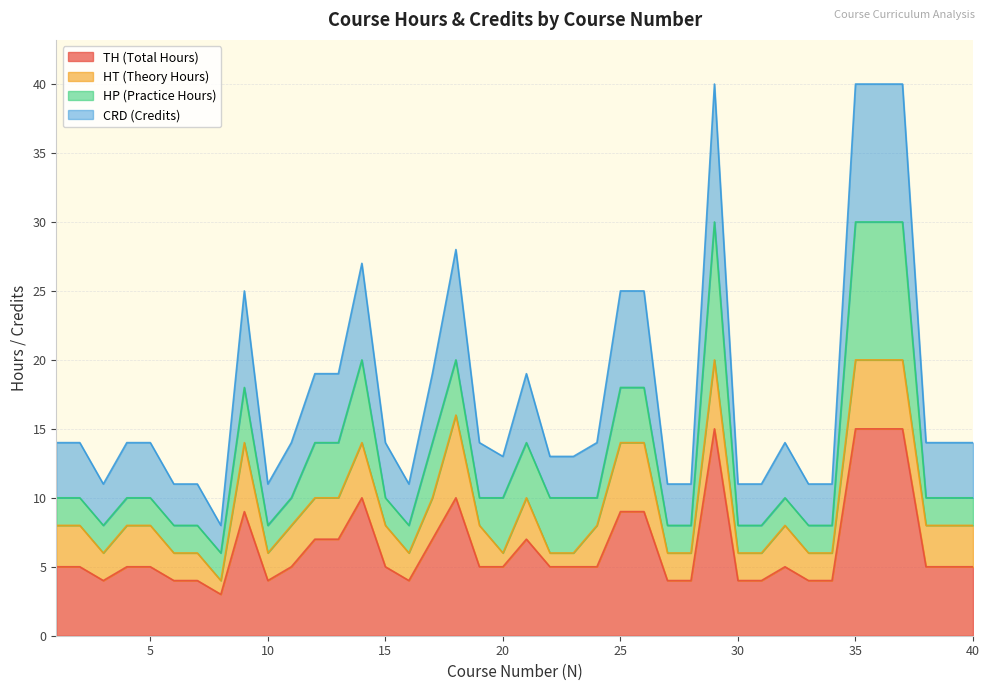

True or false: CRD (Credits) and TH (Total Hours) intersect in this chart.

False